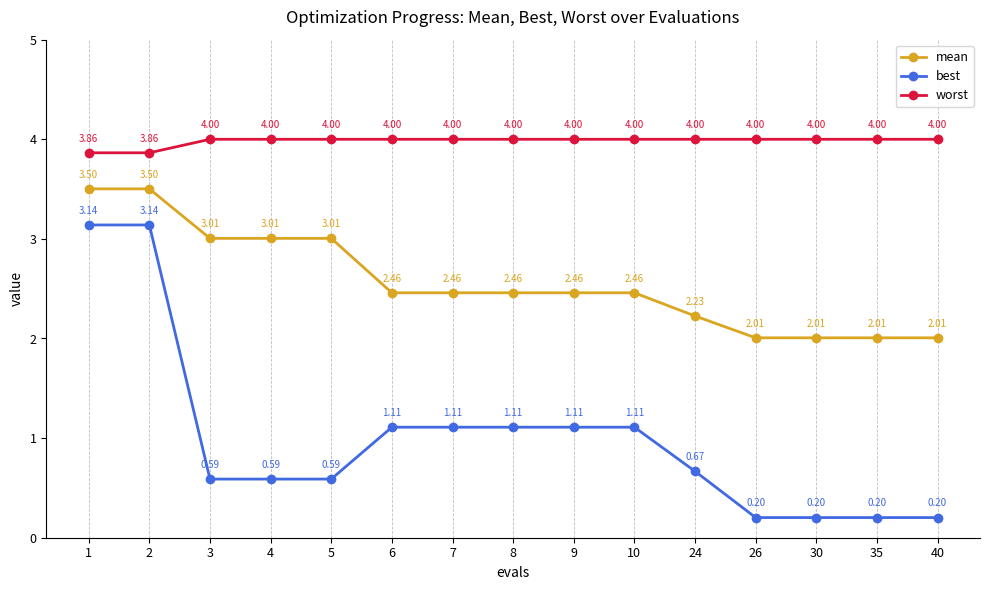

True or false: worst and mean intersect in this chart.

False